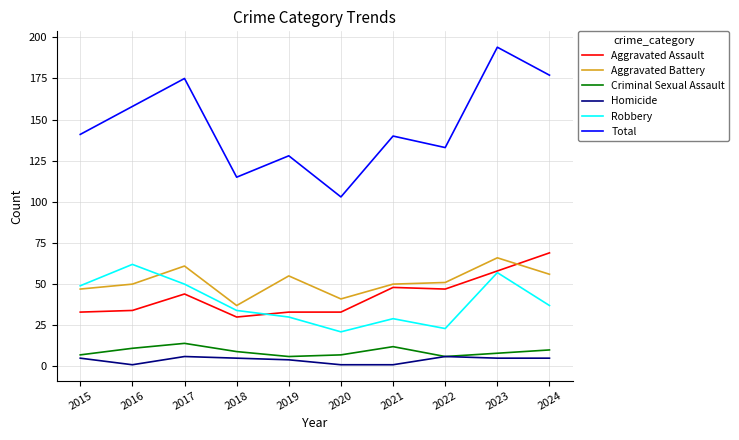

How many lines are shown in the chart?

6